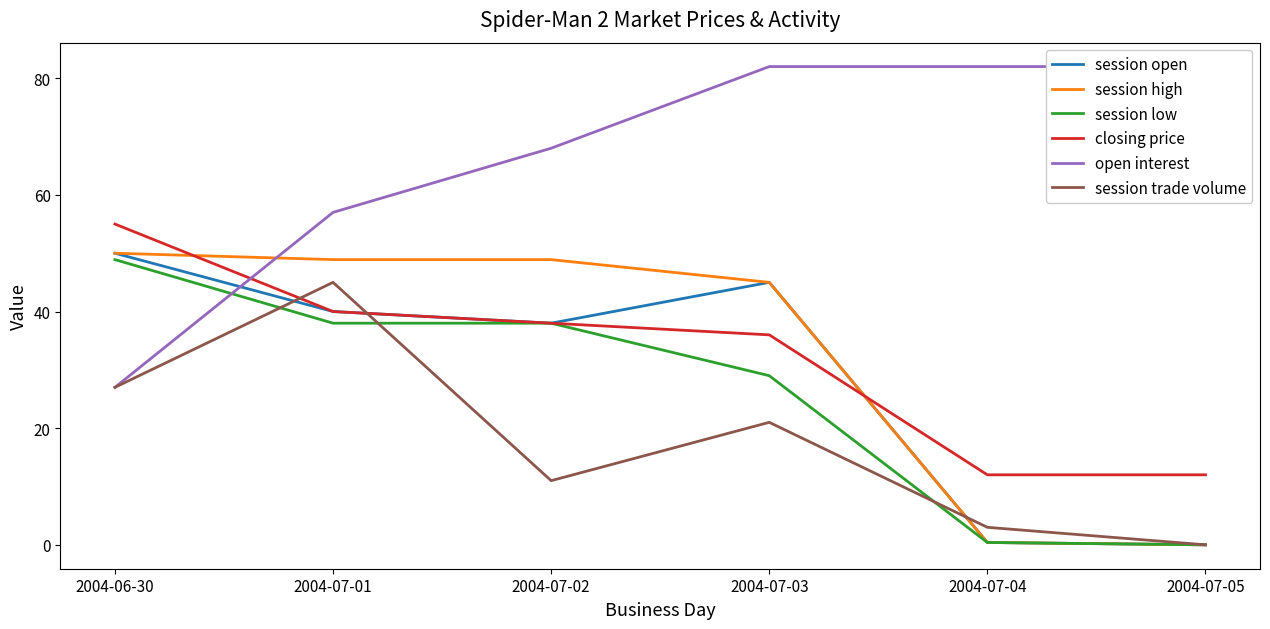

Is it true that session open equals 50.0 at 2004-06-30?

True